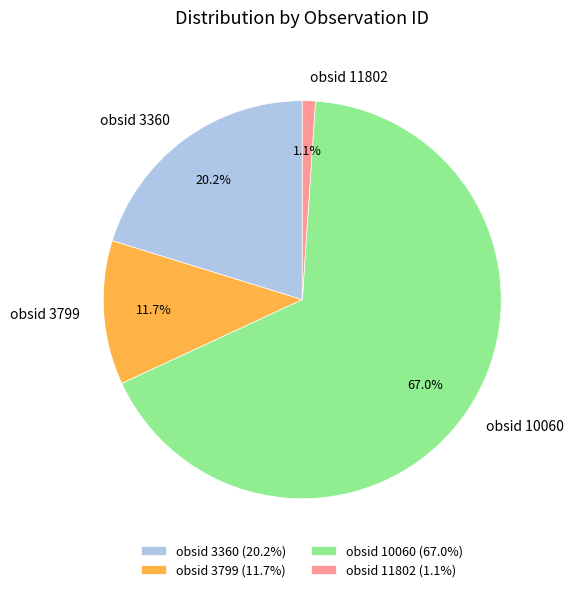

Is there any slice that represents more than half of the pie?

Yes